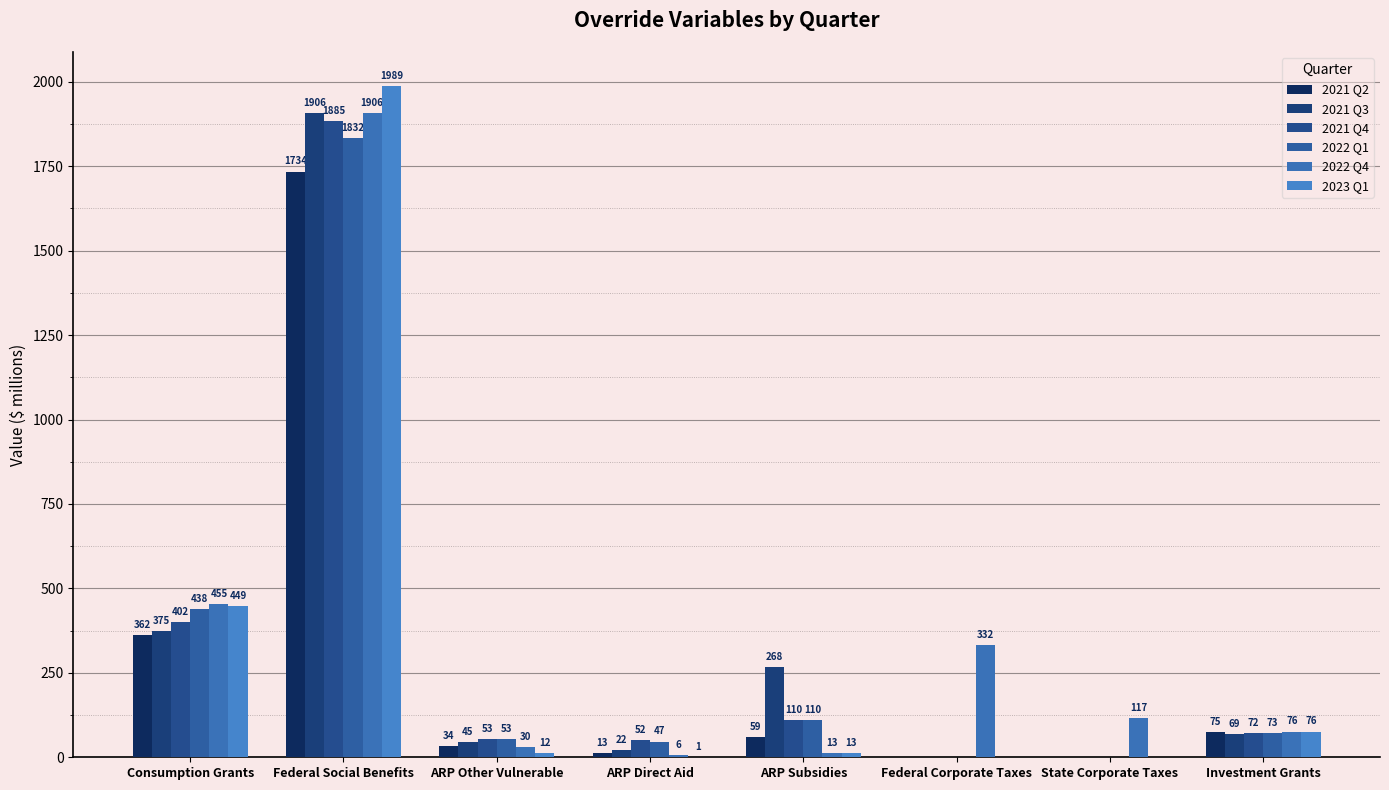

Where is 2021 Q3 nearest to the value 953?

Consumption Grants